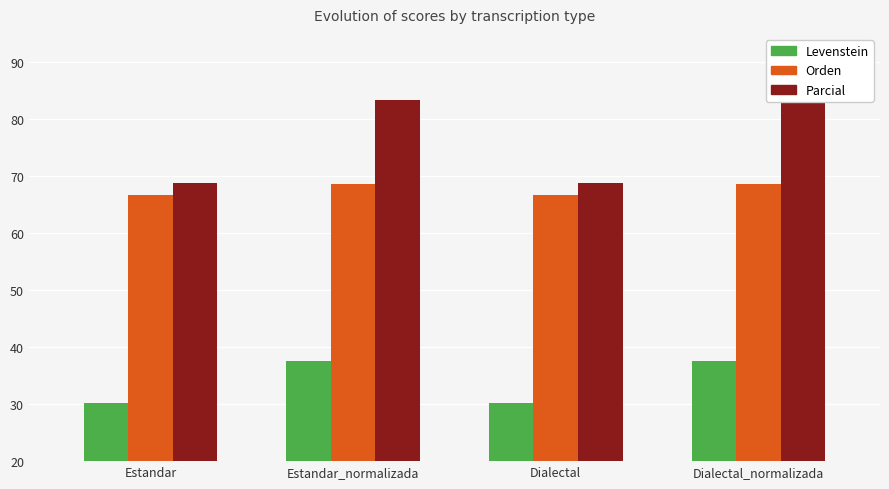

Is it true that Parcial equals 68.8 at Dialectal?

True